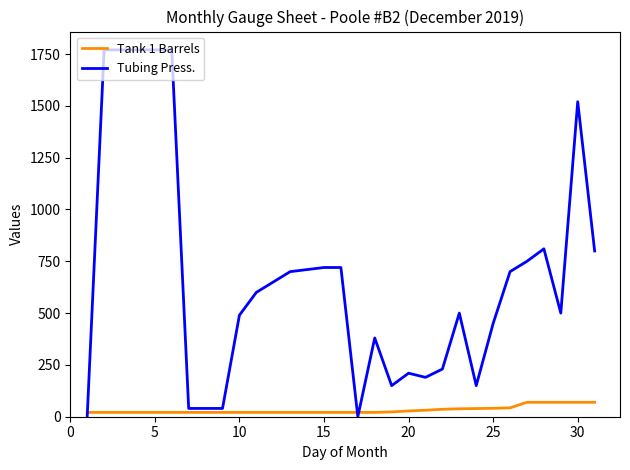

Is this an area chart (filled region under the line)?

No